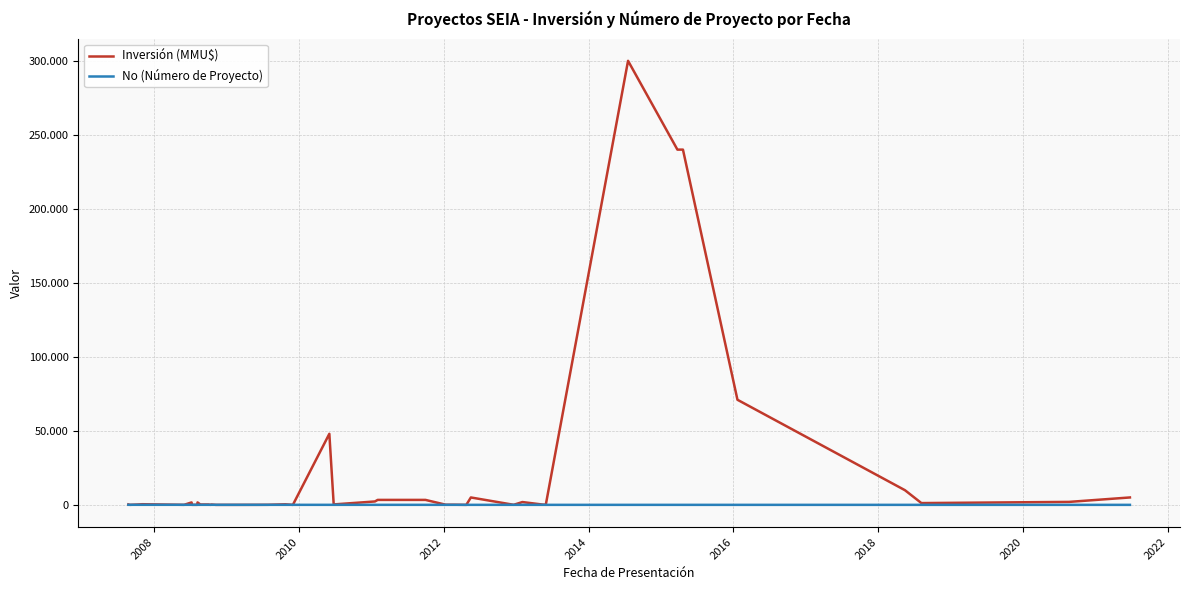

What is the difference between the second highest and minimum values in the Inversión (MMU$) series?

240000